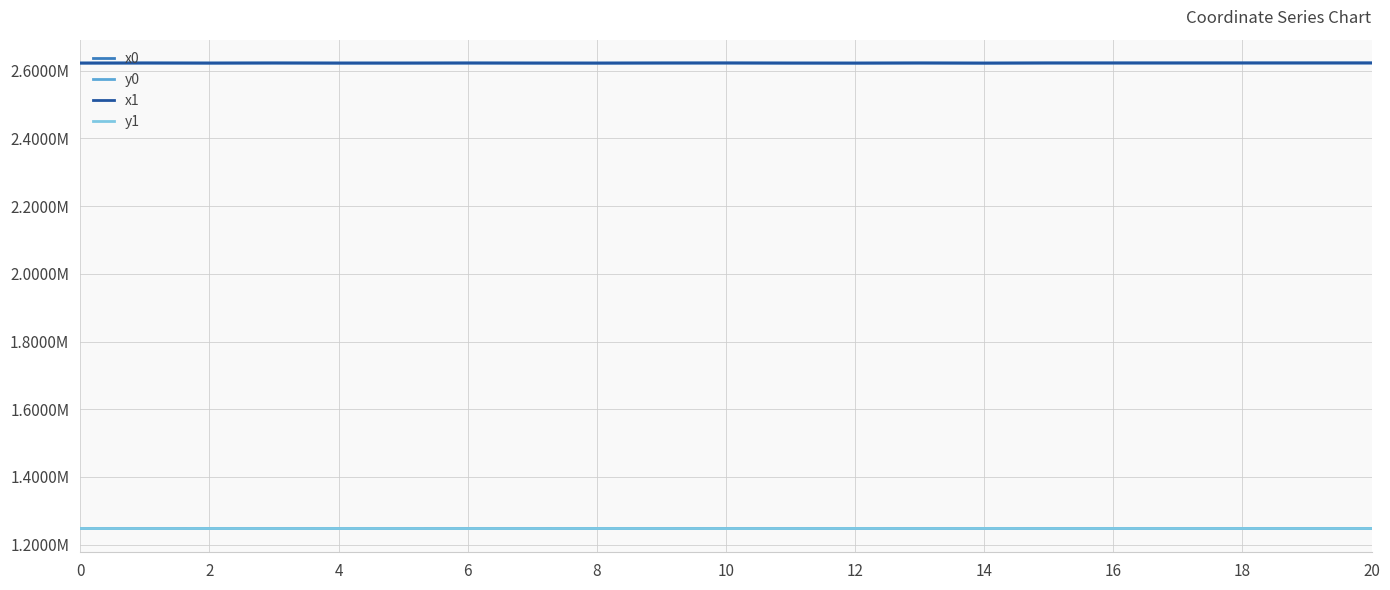

Reading left to right, what are all the values shown in this chart?

x0: 2622657.4	2622854.8	2622630.5	2622854.8	2622630.5	2622630.5	2622832.0	2622643.0	2622585.0	2622816.1	2622859.2	2622643.0	2622539.5	2622869.5	2622539.5	2622915.3	2622915.3	2622915.3	2622946.4	2622963.6	2622998.0
y0: 1247735.7	1247646.4	1247791.9	1247646.4	1247791.9	1247791.9	1247639.7	1247693.5	1247850.6	1247798.2	1247623.2	1247693.5	1248025.4	1247802.2	1248025.4	1247842.8	1247842.8	1247842.8	1247838.0	1247835.7	1247831.5
x1: 2622633.6	2622832.8	2622624.3	2622852.0	2622627.3	2622634.1	2622835.6	2622655.1	2622594.2	2622827.0	2622954.7	2622631.2	2622555.2	2622874.5	2622525.8	2622907.1	2622923.0	2622929.4	2622963.6	2622972.0	2622984.0
y1: 1247746.2	1247648.7	1247785.8	1247642.4	1247797.8	1247789.4	1247635.3	1247689.4	1247842.9	1247797.3	1247526.2	1247693.0	1248026.5	1247807.5	1248028.3	1247836.8	1247841.3	1247854.2	1247835.7	1247834.5	1247833.1